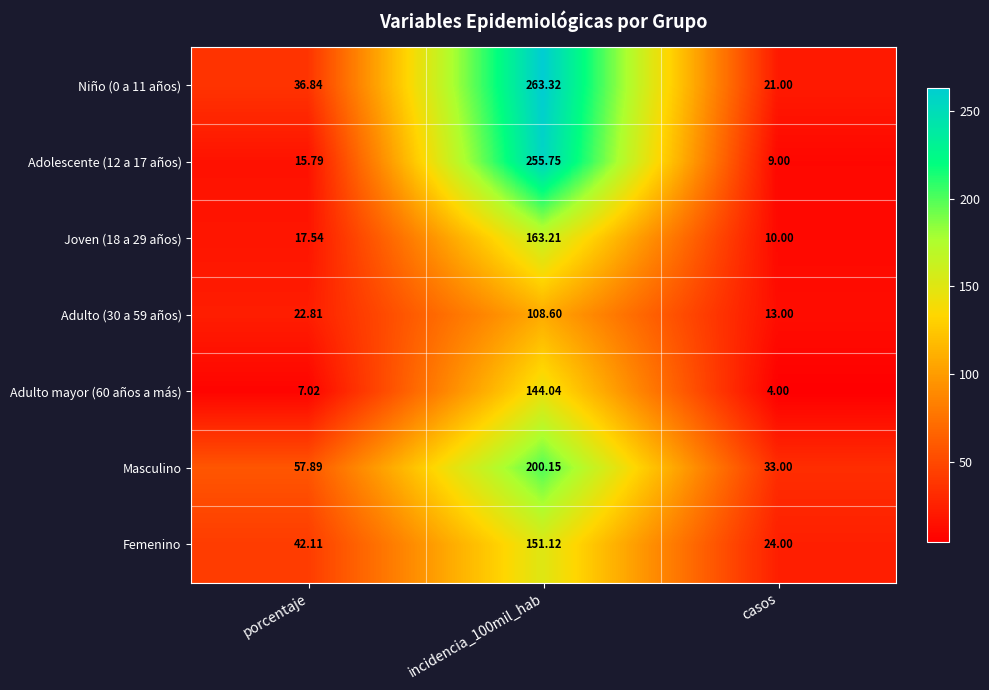

Where is Adolescente (12 a 17 años) nearest to the value 132?

porcentaje